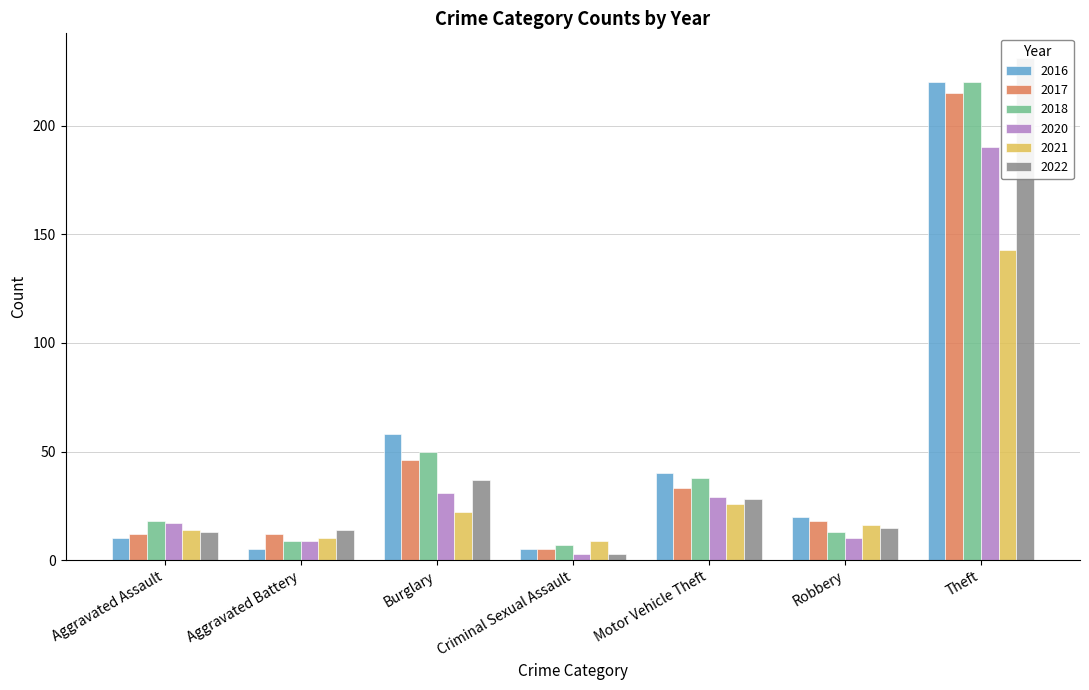

At Robbery, list the series in order from largest to smallest.

2016, 2017, 2021, 2022, 2018, 2020